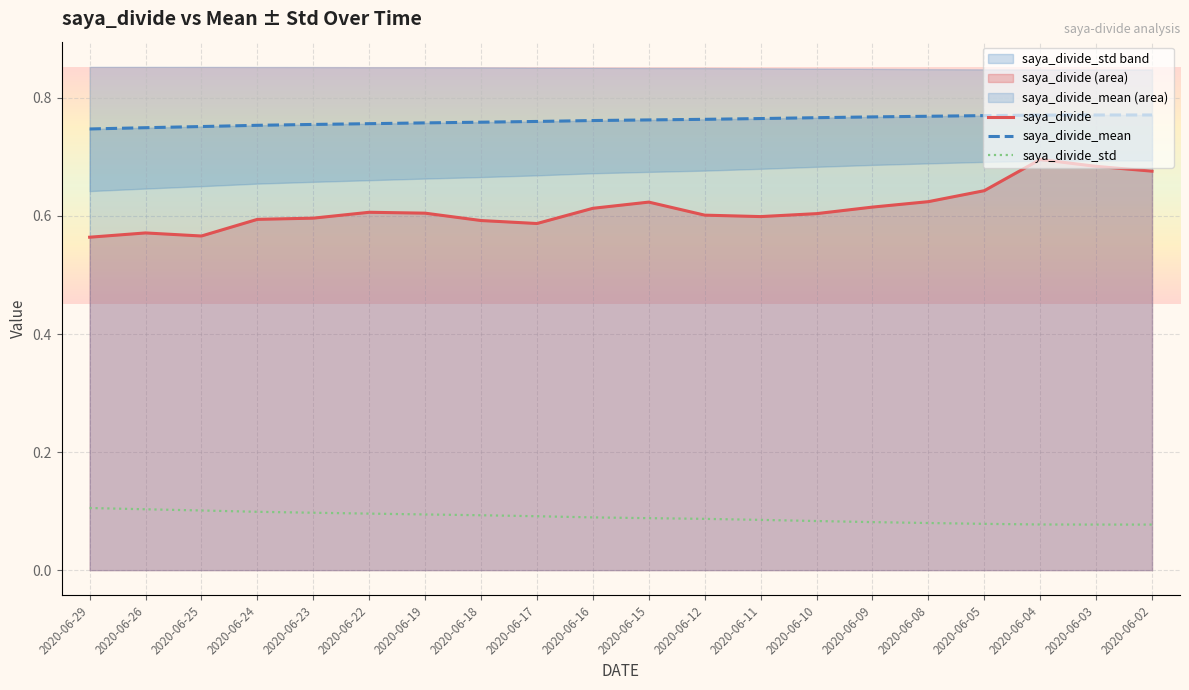

List the series in order of their peak value, highest first.

saya_divide_mean, saya_divide, saya_divide_std